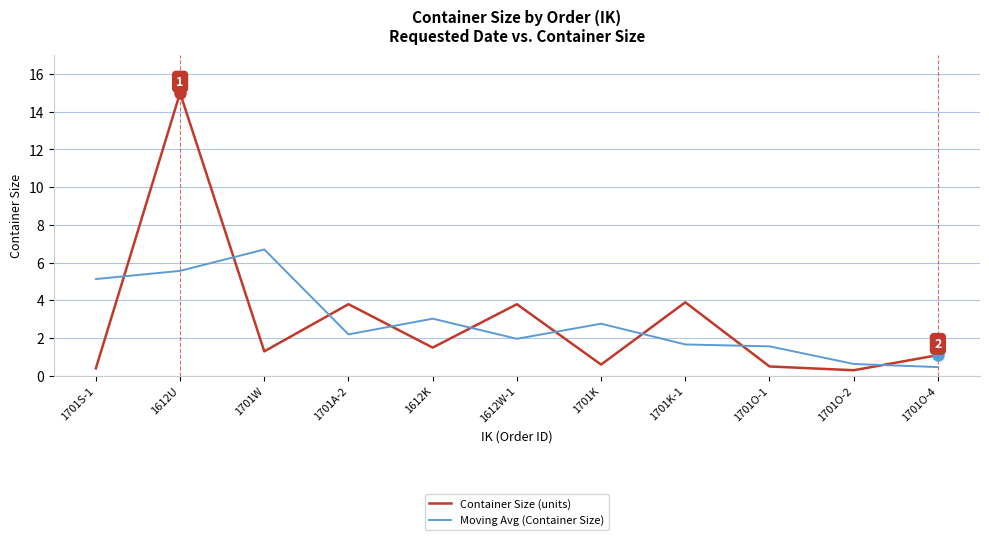

What is the total value across all series at 1612U?

20.6